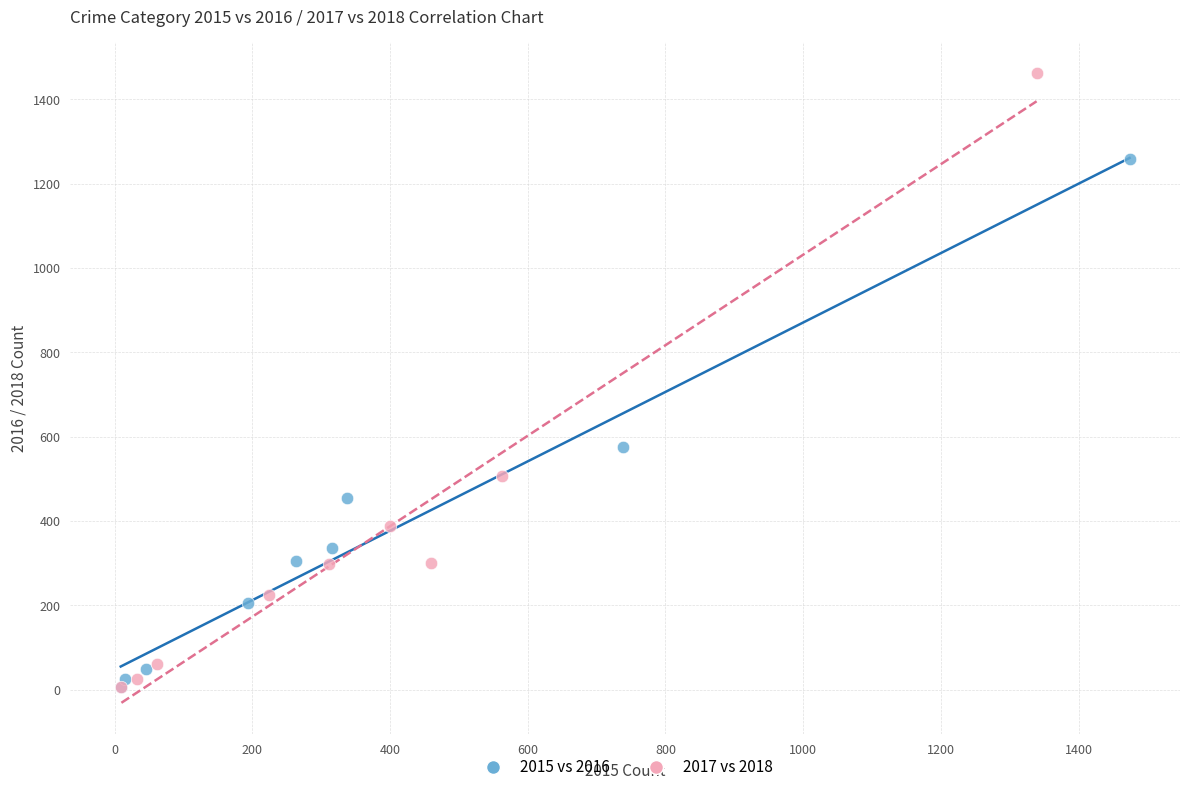

What are all the series names shown in the legend?

2015 vs 2016, 2017 vs 2018